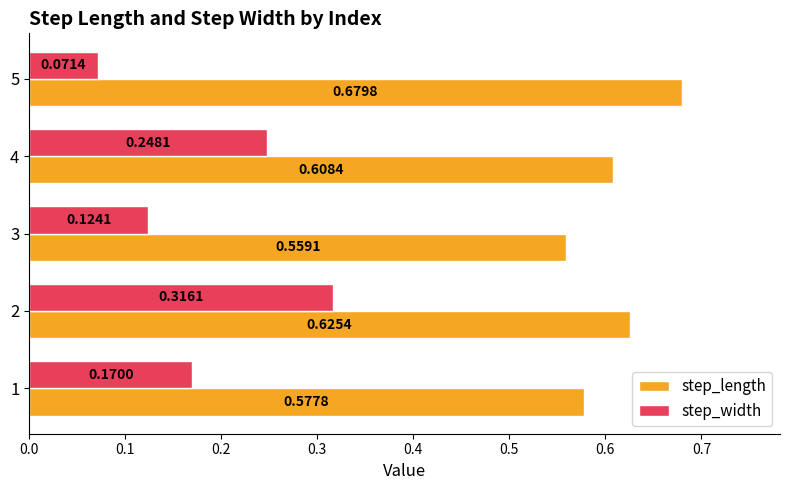

Rank the series by their average value, from lowest to highest.

step_width, step_length